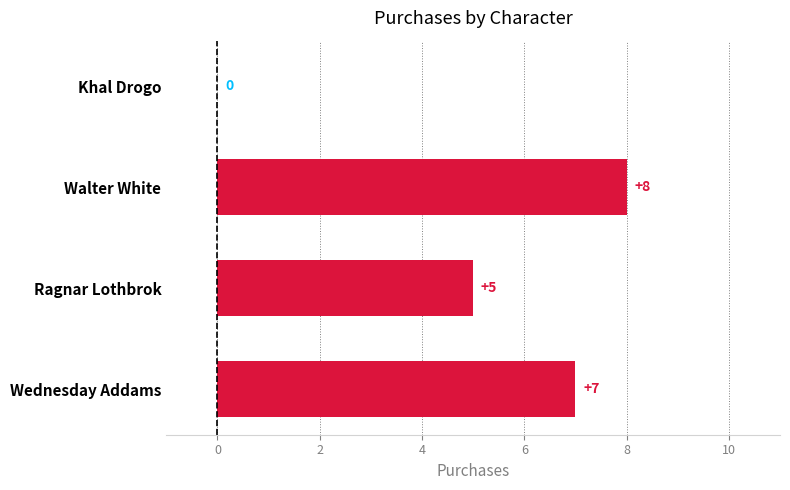

Between Khal Drogo and Wednesday Addams, which is larger?

Wednesday Addams